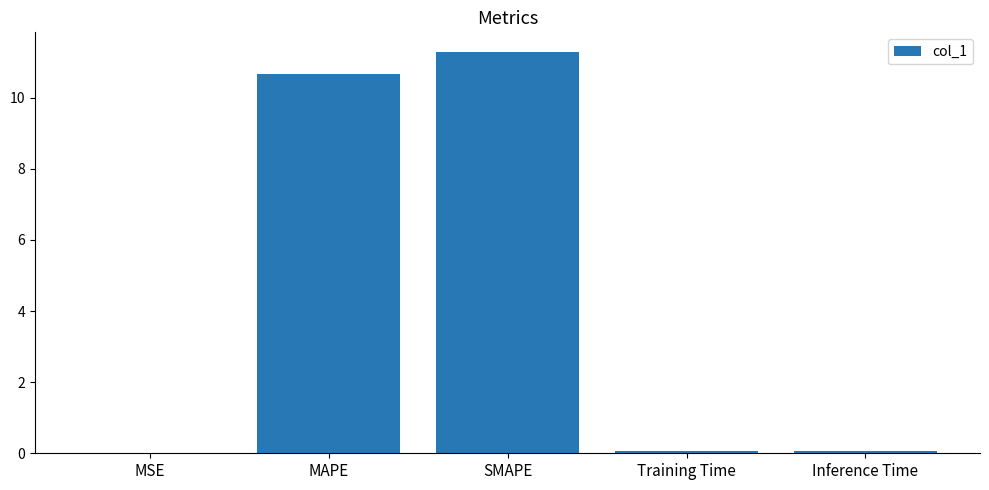

What is the change in value from MAPE to Training Time?

-10.6